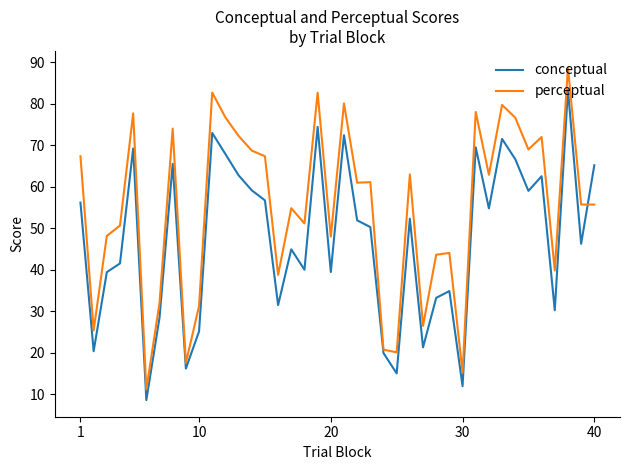

Which series has the largest range (max minus min)?

perceptual